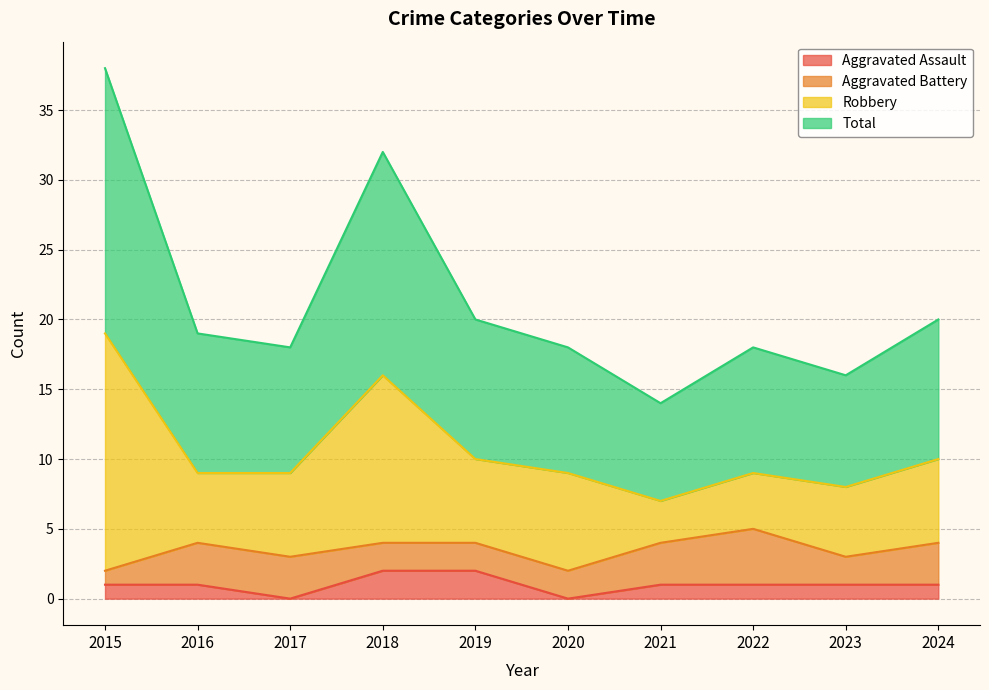

The Aggravated Assault series shows 1 at 2022. True or false?

True